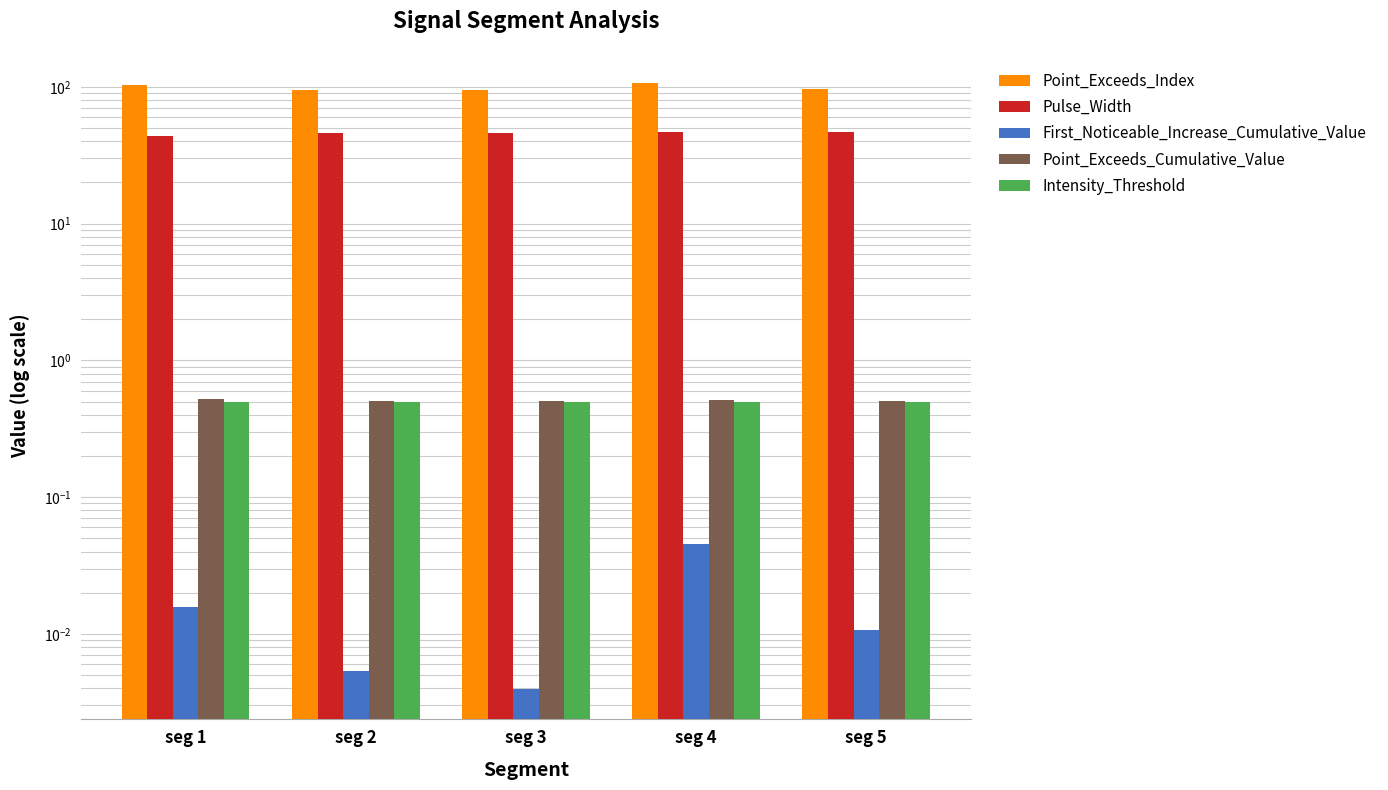

Does the chart contain stacked bars?

No